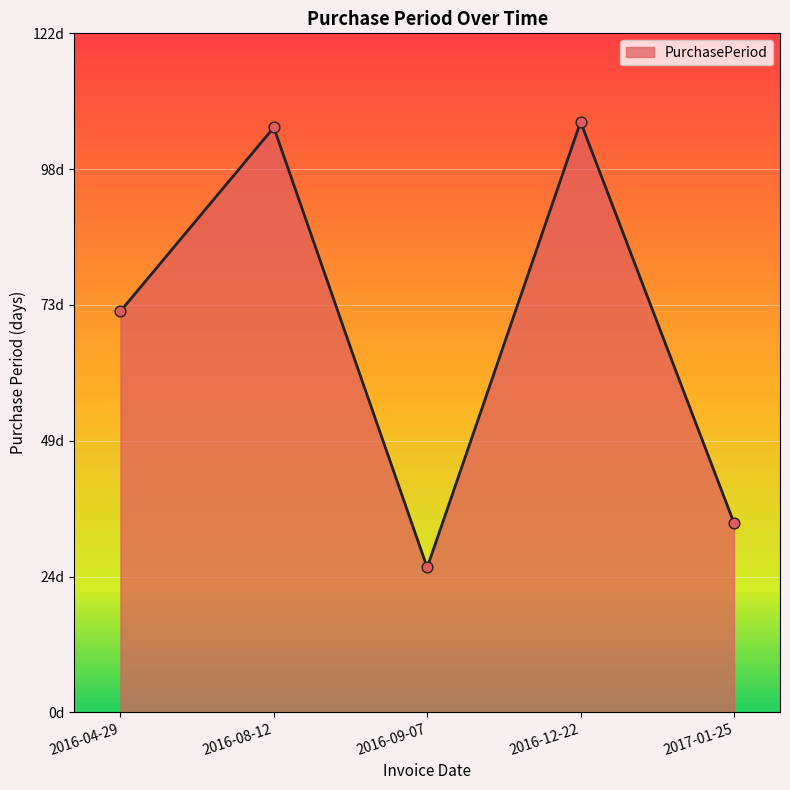

Between 2016-04-29 and 2016-08-12, which is larger?

2016-08-12